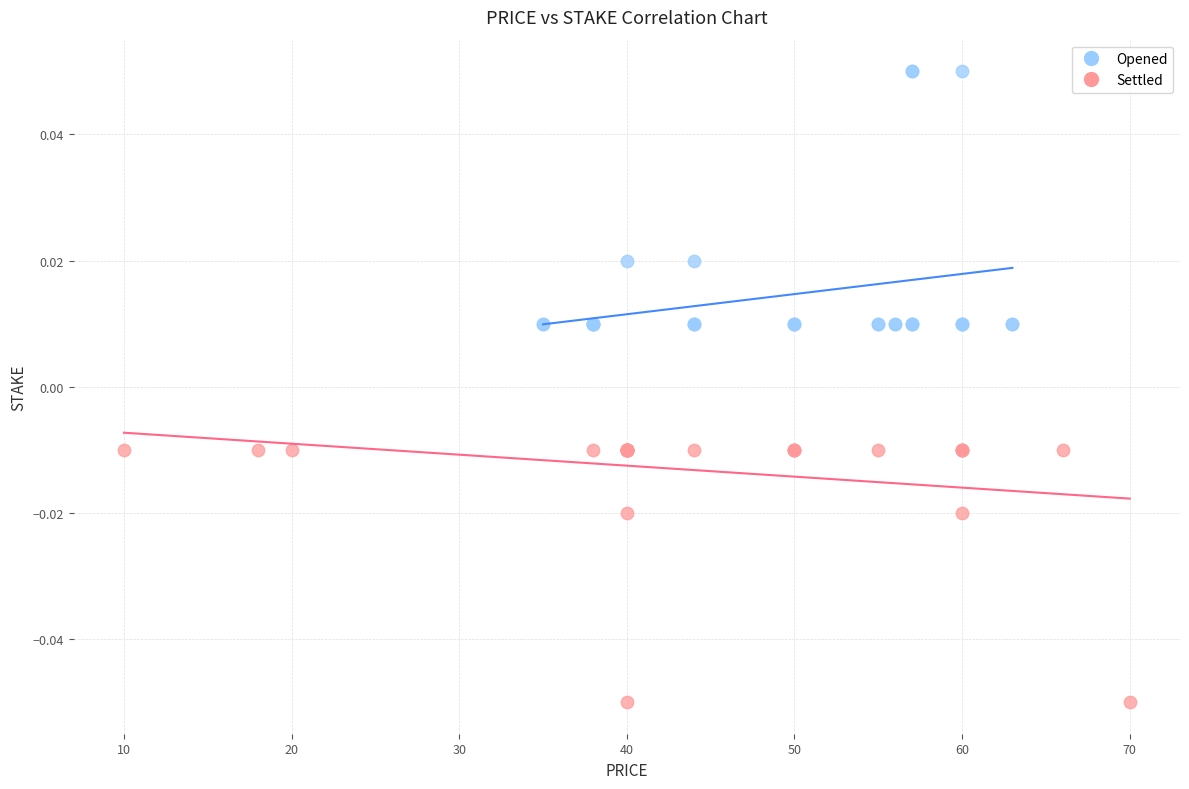

What are all the series names shown in the legend?

Opened, Settled